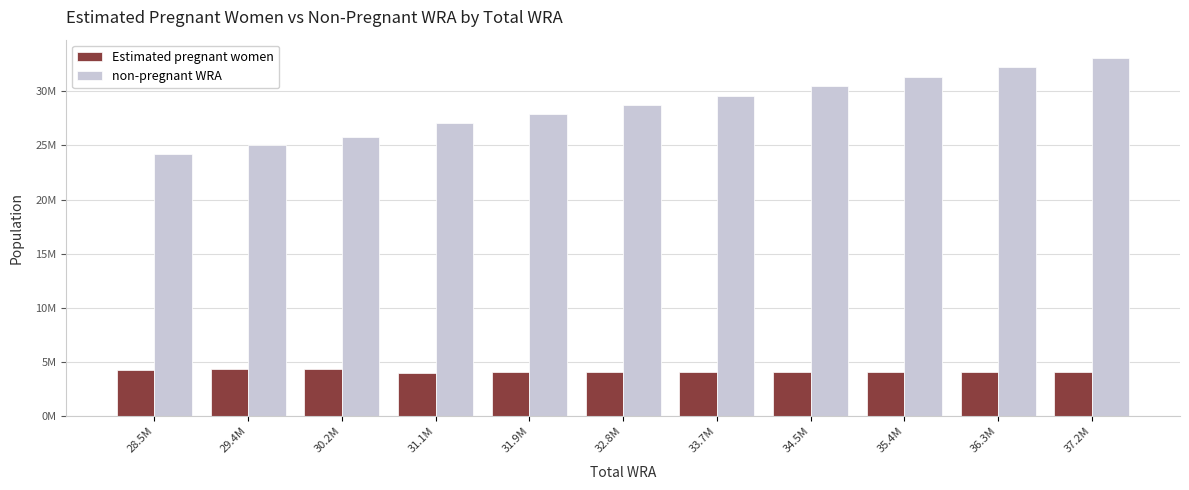

What are all the series names shown in the legend?

Estimated pregnant women, non-pregnant WRA